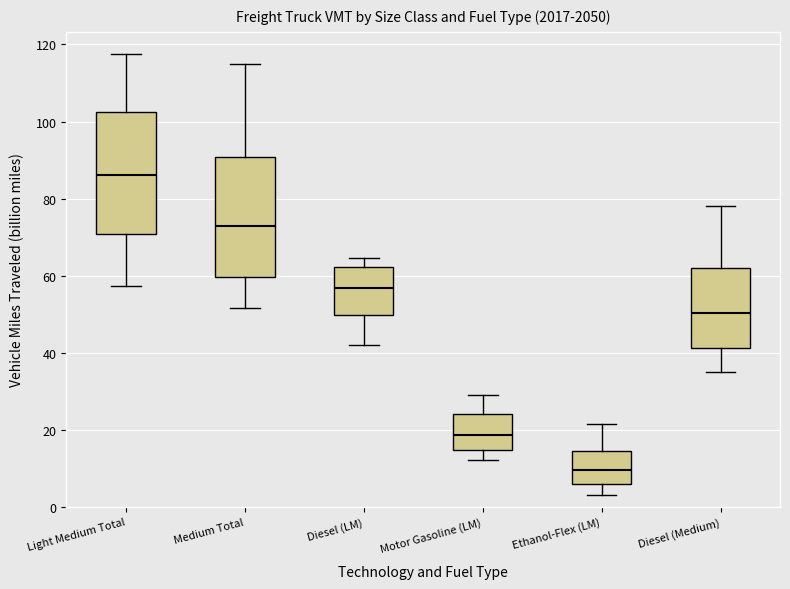

Which box's median line is the highest?

Light Medium Total